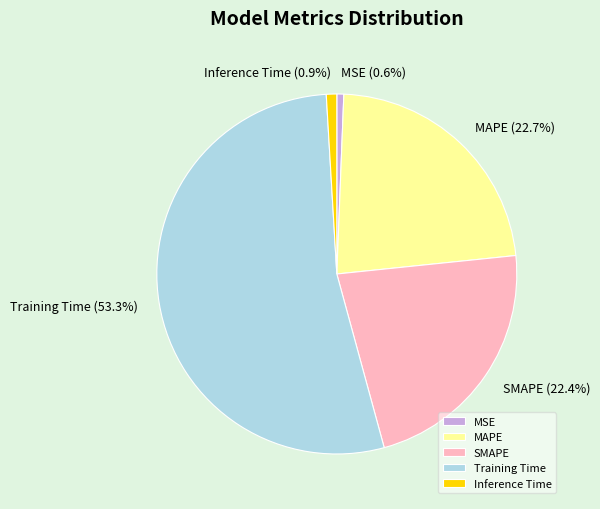

Does any single category account for the majority?

Yes